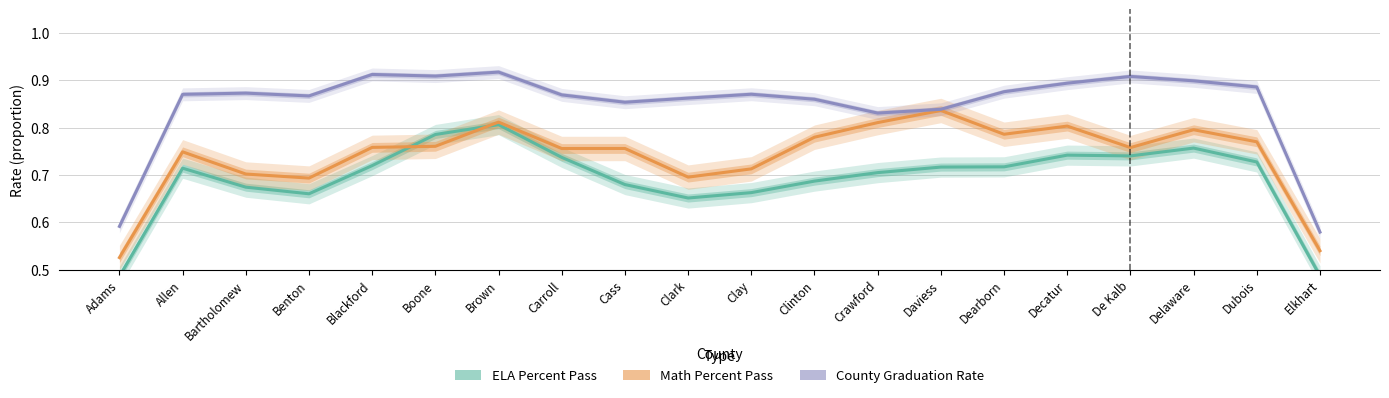

What is the minimum value shown in the chart?

0.5